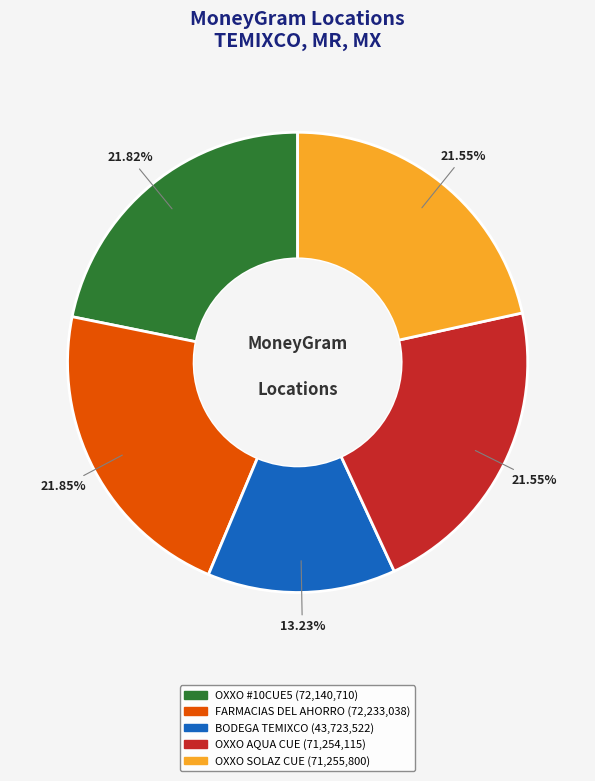

Does any single category account for the majority?

No